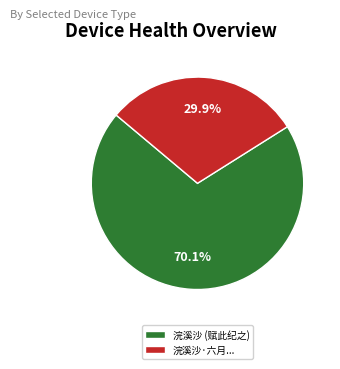

How many segments does this pie chart have?

2